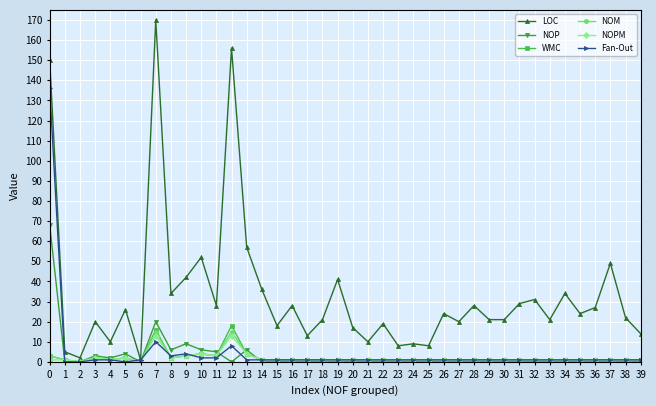

Which label corresponds to the largest value in the chart?

7